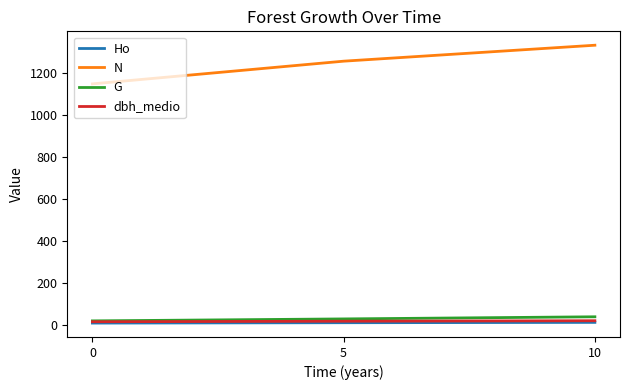

How many values in the dbh_medio series are below 16?

1